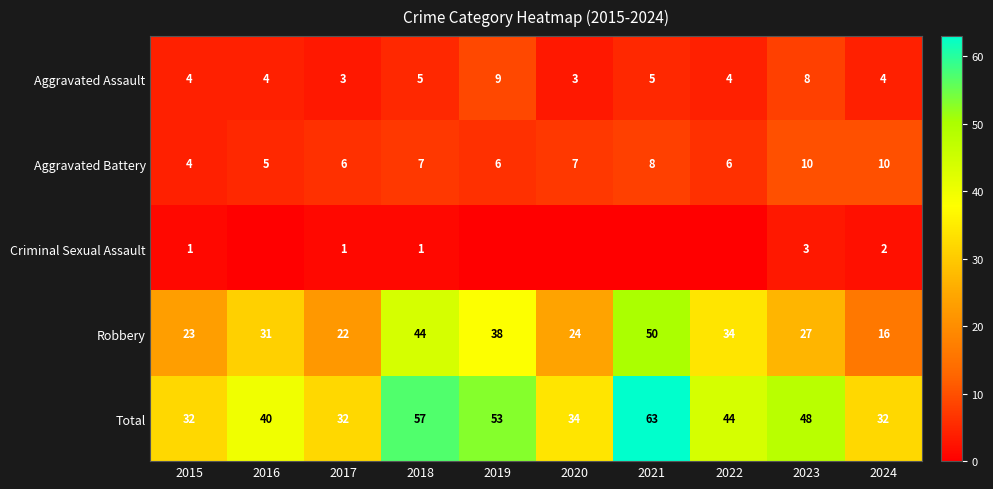

What is the difference between the highest and lowest values at 2017?

31